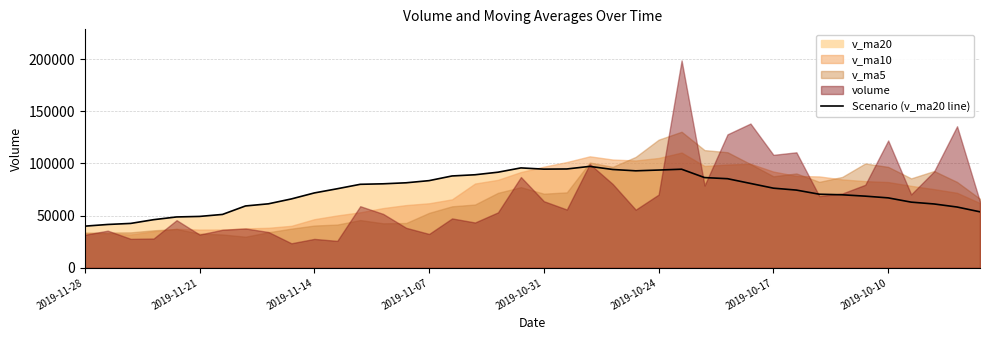

What is the change in value from 2019-11-07 to 2019-10-24?

+10148.7